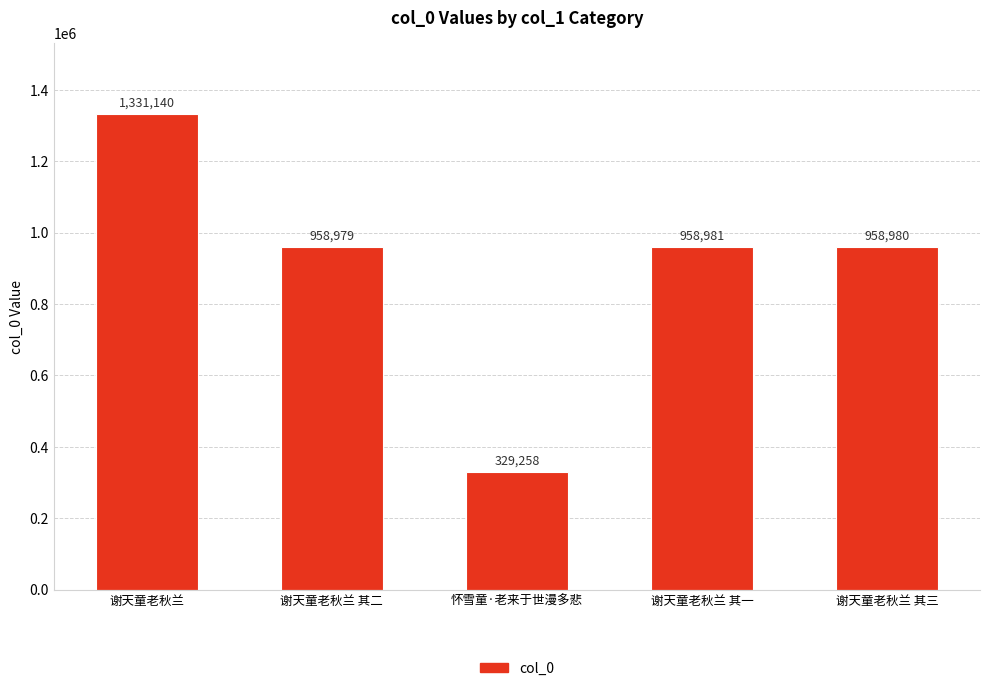

Reading left to right, transcribe all the data shown in this chart.

1331140	958979	329258	958981	958980